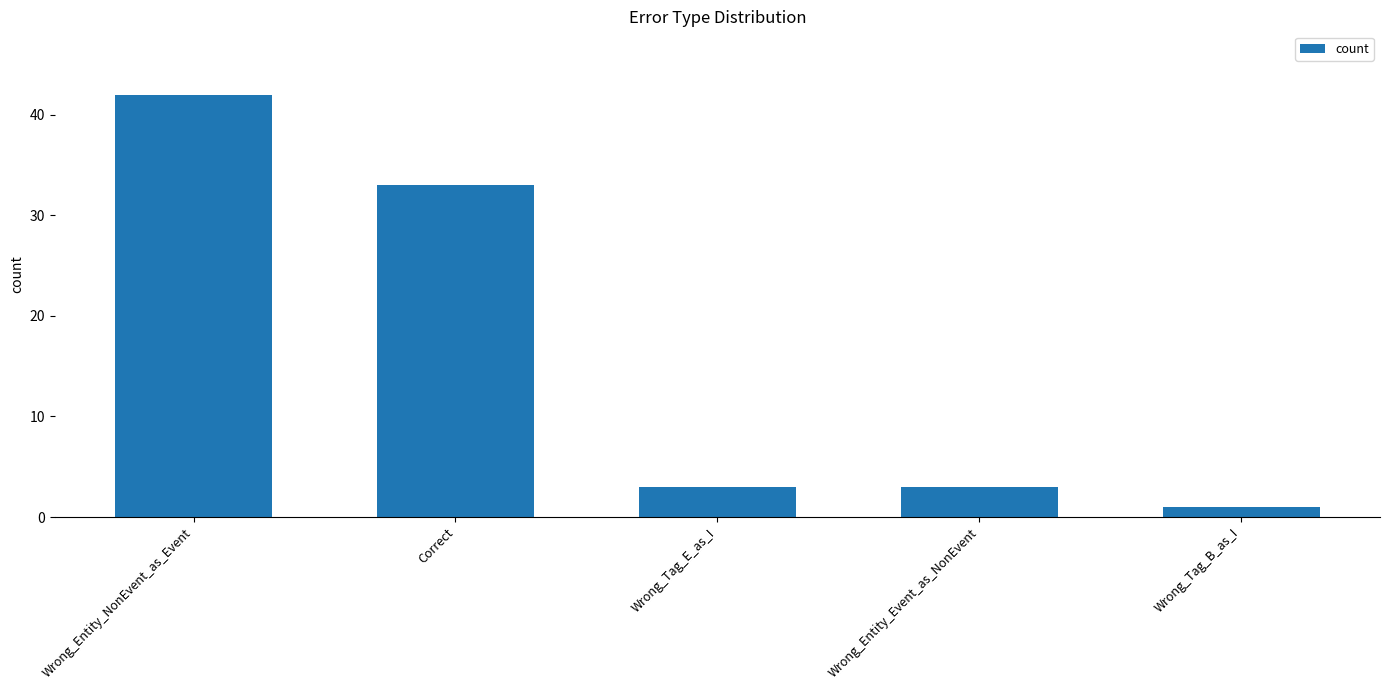

True or false: the data shows 3 at Wrong_Tag_E_as_I.

True